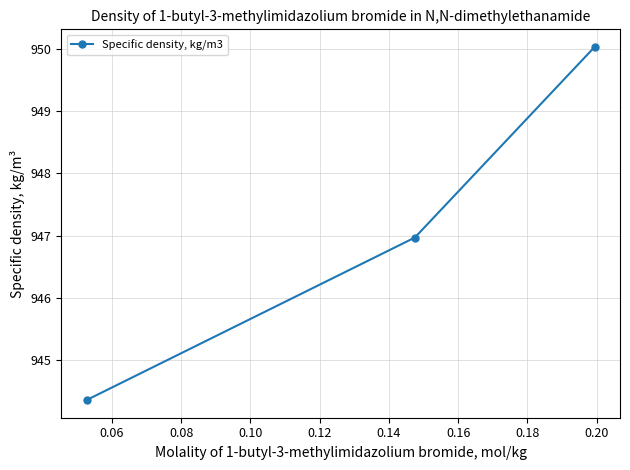

What is the smallest value displayed?

944.4